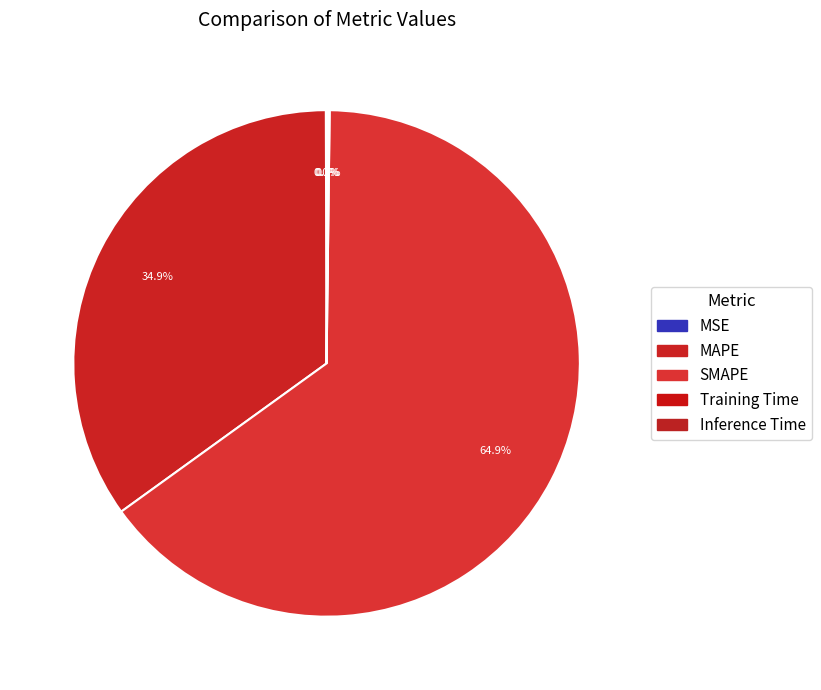

How many slices are in this pie chart?

5